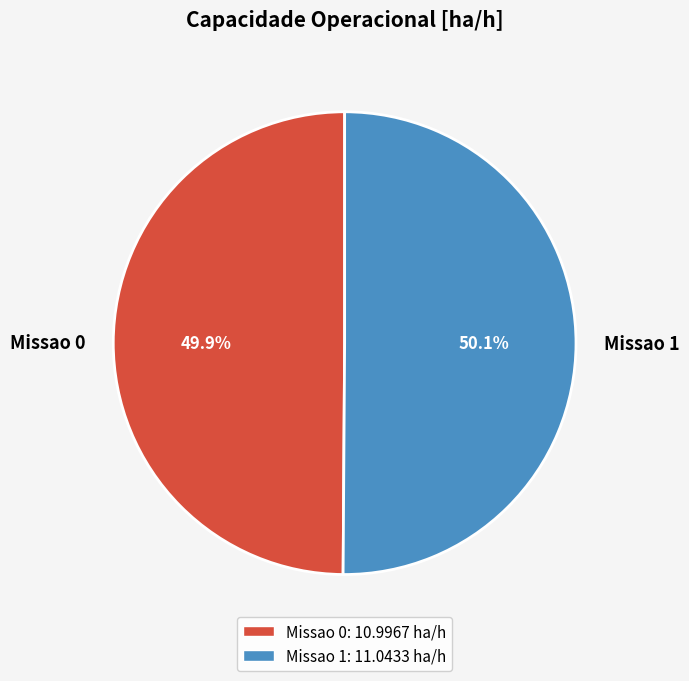

The Missao 0 slice represents 50% of the pie. True or false?

True